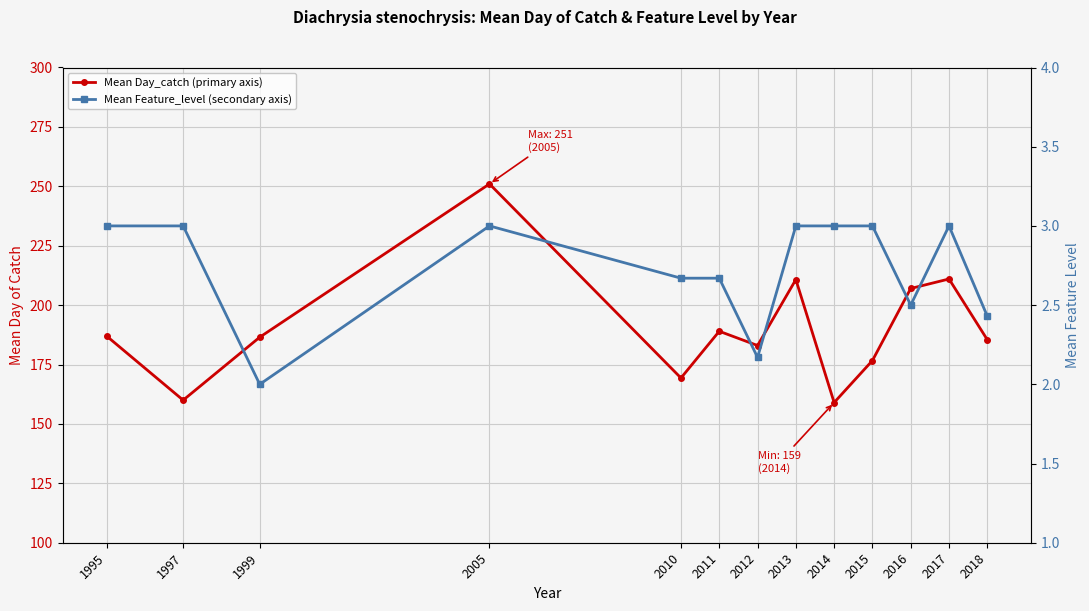

Reading left to right, extract all data points from this chart.

Mean Day_catch (primary axis): 1995=187.0	1997=160.0	1999=186.5	2005=251.0	2010=169.3	2011=189.0	2012=183.0	2013=210.8	2014=159.0	2015=176.7	2016=207.0	2017=211.0	2018=185.4
Mean Feature_level (secondary axis): 1995=3.0	1997=3.0	1999=2.0	2005=3.0	2010=2.7	2011=2.7	2012=2.2	2013=3.0	2014=3.0	2015=3.0	2016=2.5	2017=3.0	2018=2.4